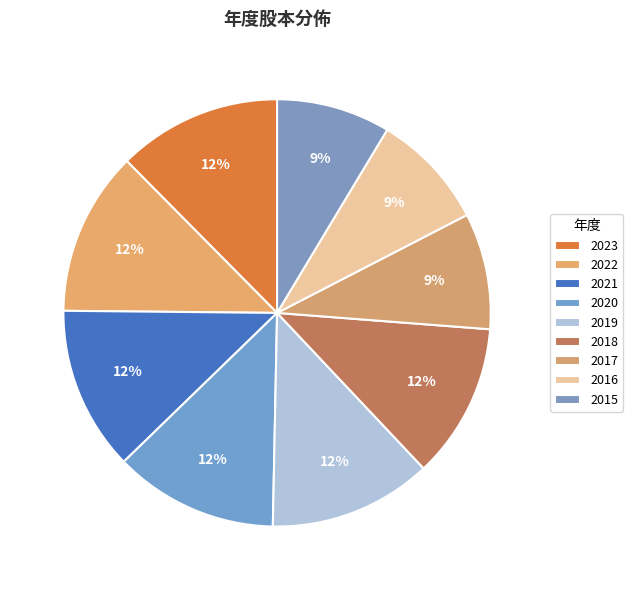

How many segments does this pie chart have?

9